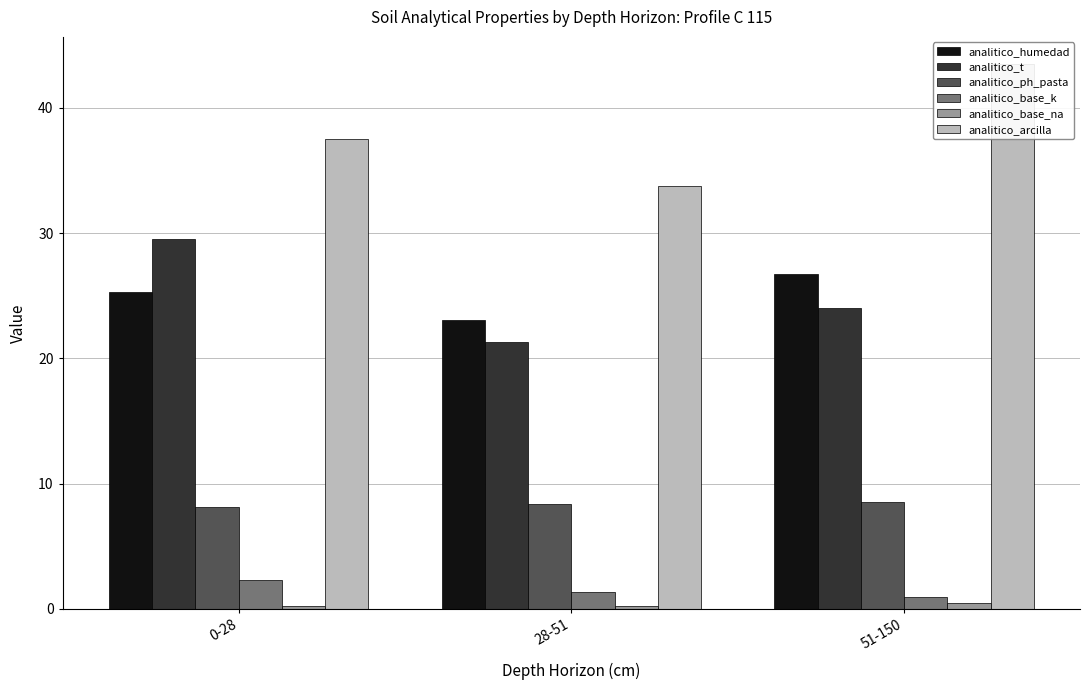

Is it true that analitico_ph_pasta equals 8.4 at 28-51?

True